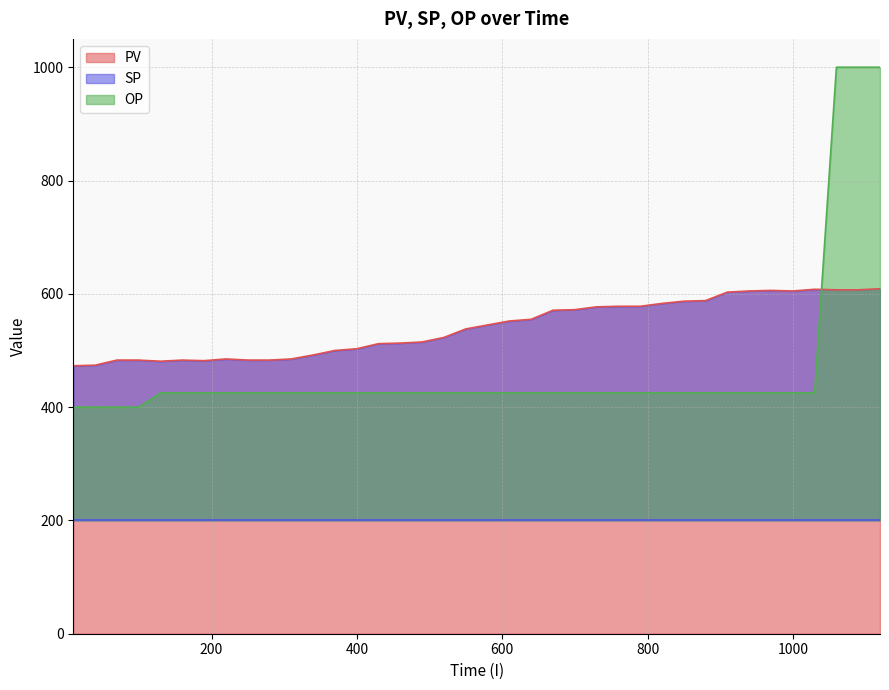

What is the difference between the maximum and minimum values in the OP series?

600